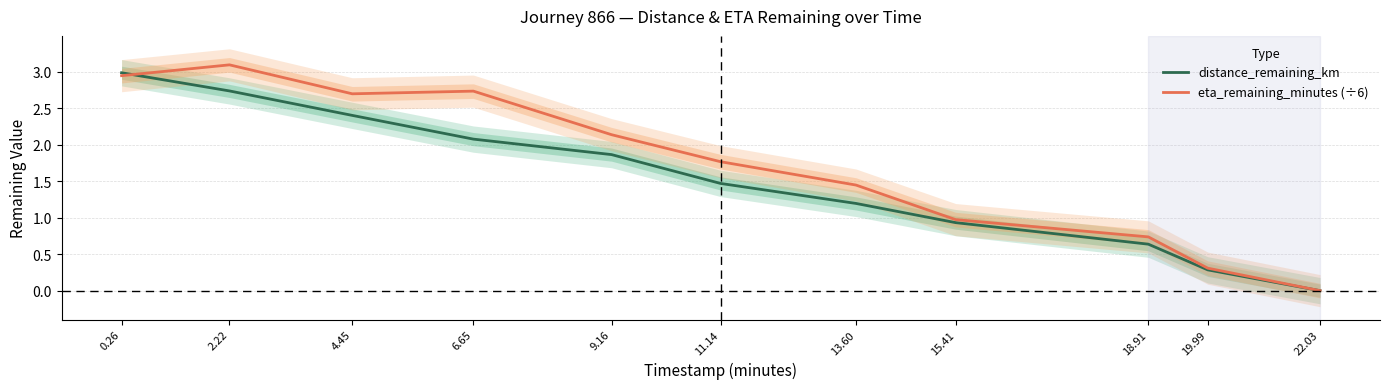

What is the label of the 5th point from the right?

13.60